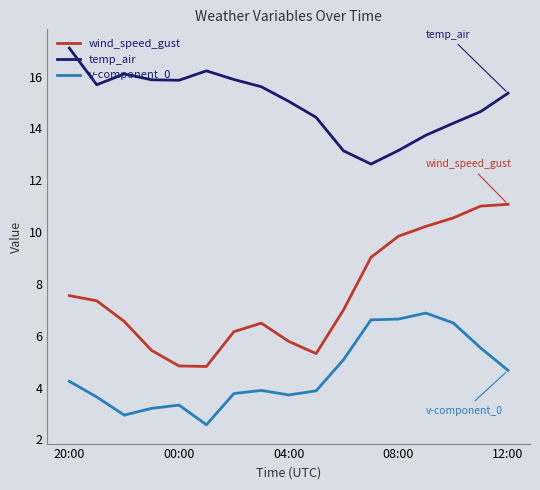

True or false: v-component_0 and temp_air cross at least once.

False